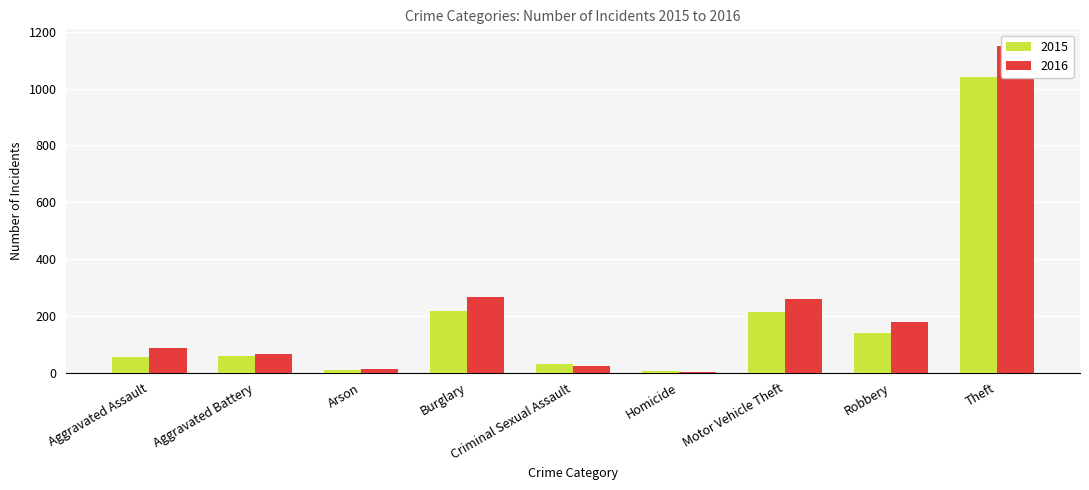

What is the value of the 2016 bar at the 3rd from the left?

12